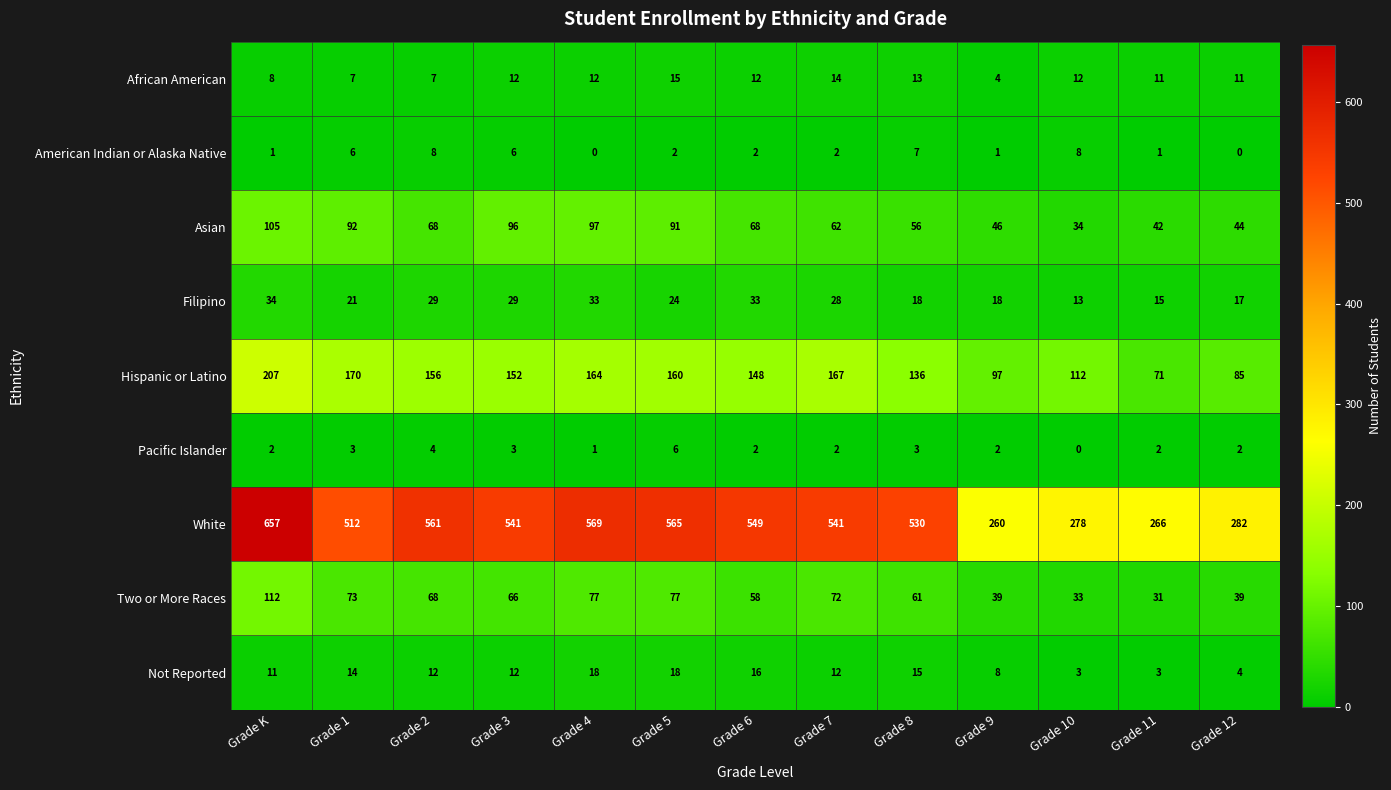

At Grade 12, list the series in order from smallest to largest.

American Indian or Alaska Native, Pacific Islander, Not Reported, African American, Filipino, Two or More Races, Asian, Hispanic or Latino, White